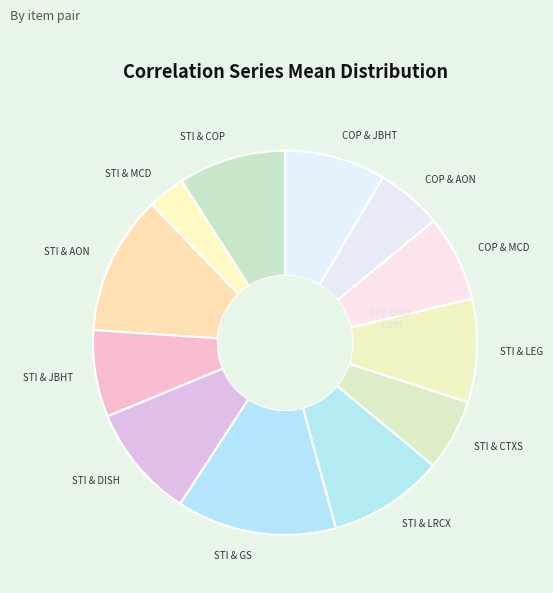

What is the largest slice in the pie chart?

STI & GS